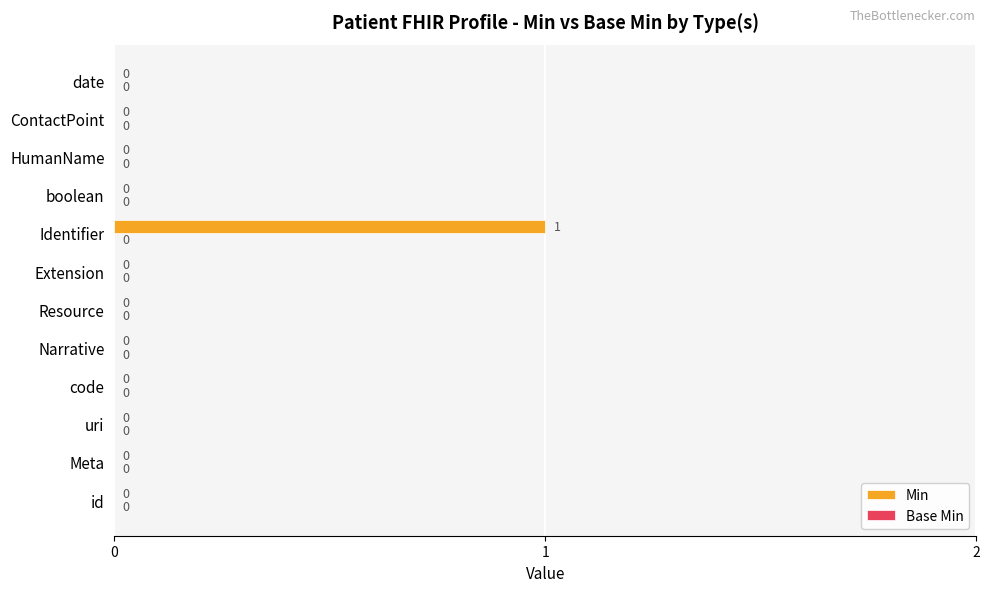

The value at Extension is -1. True or false?

False